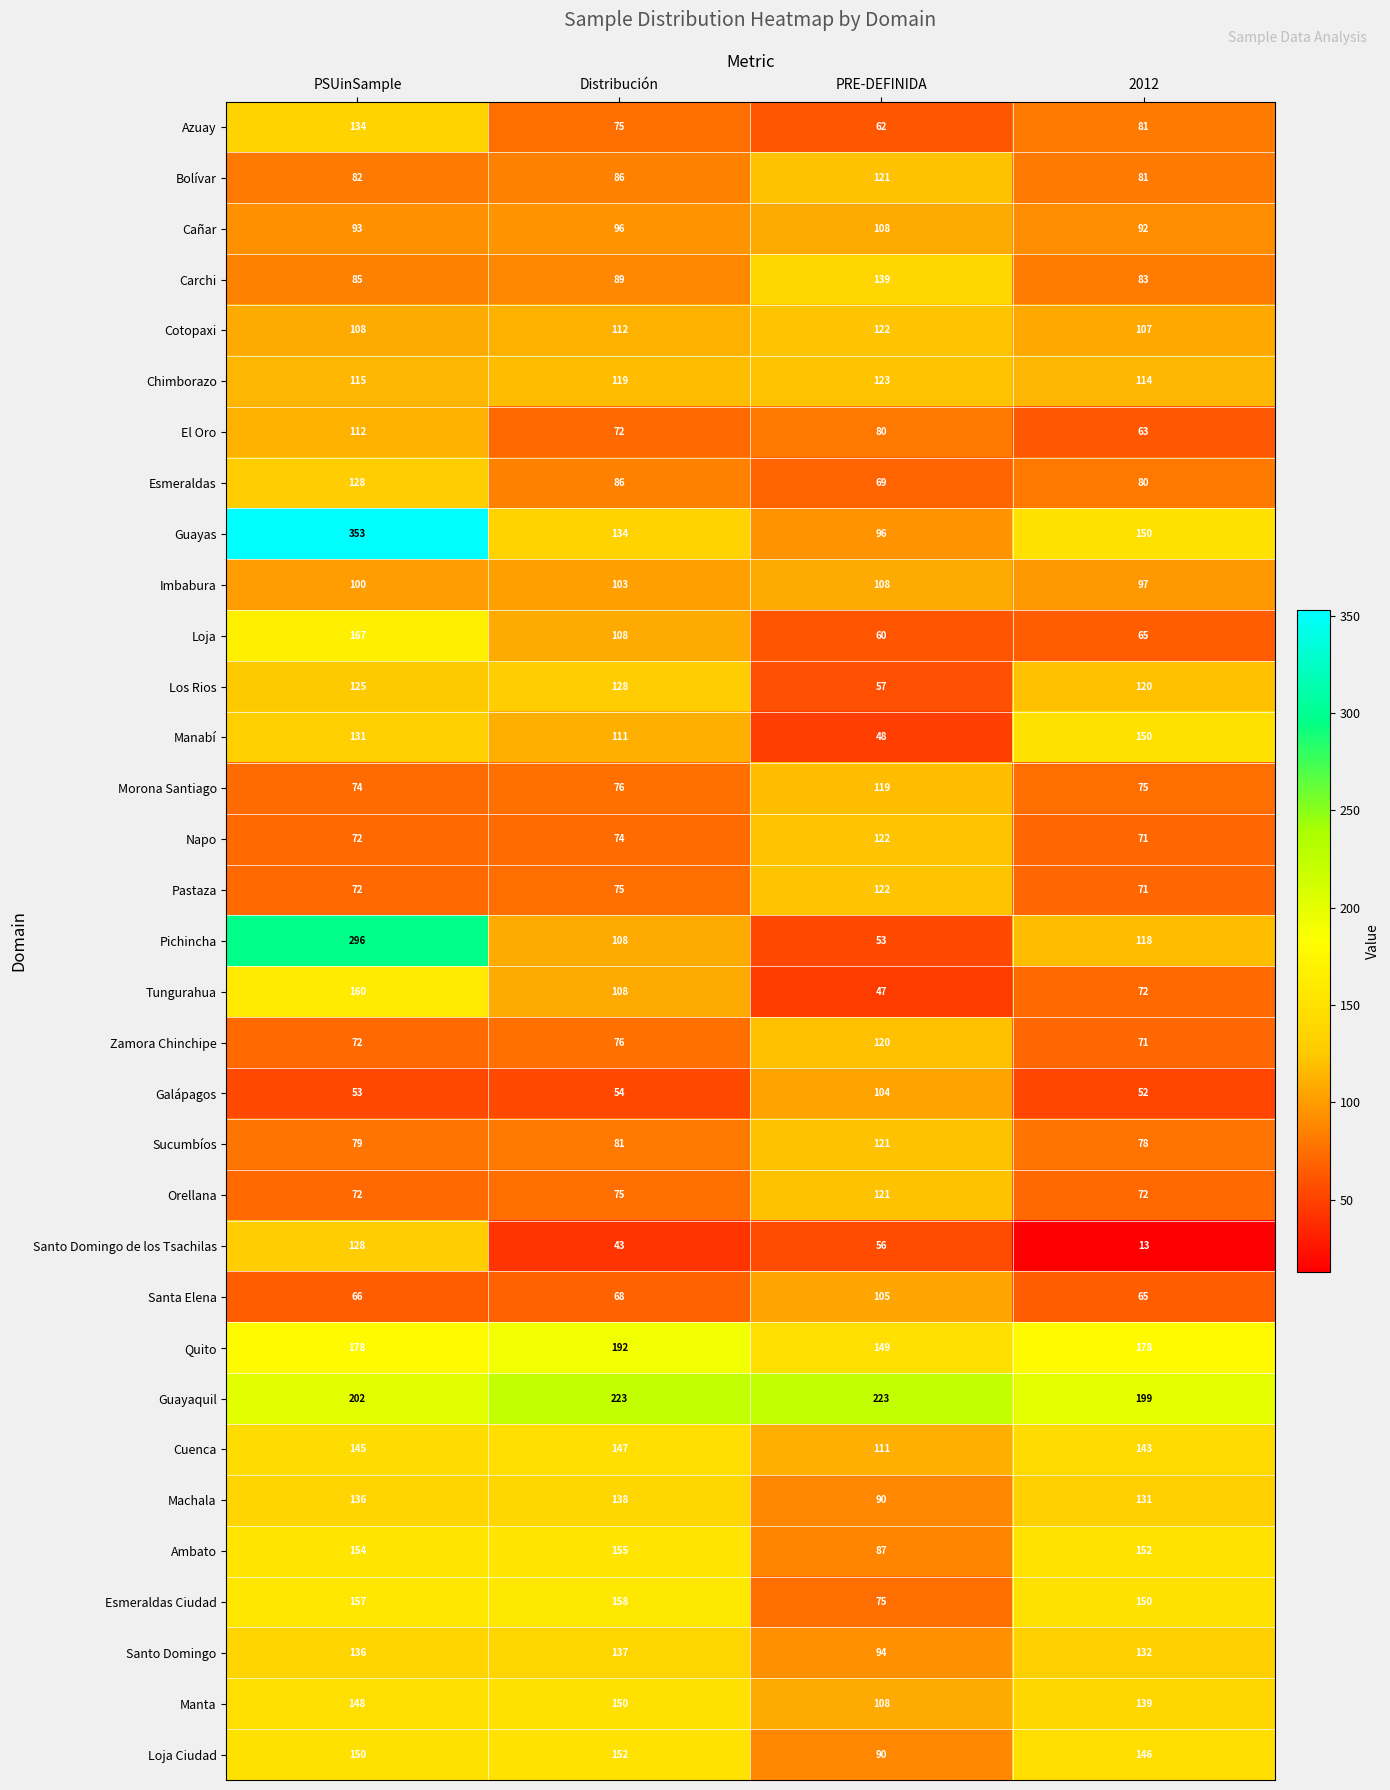

What is the difference between the second highest and second lowest values in the El Oro series?

8